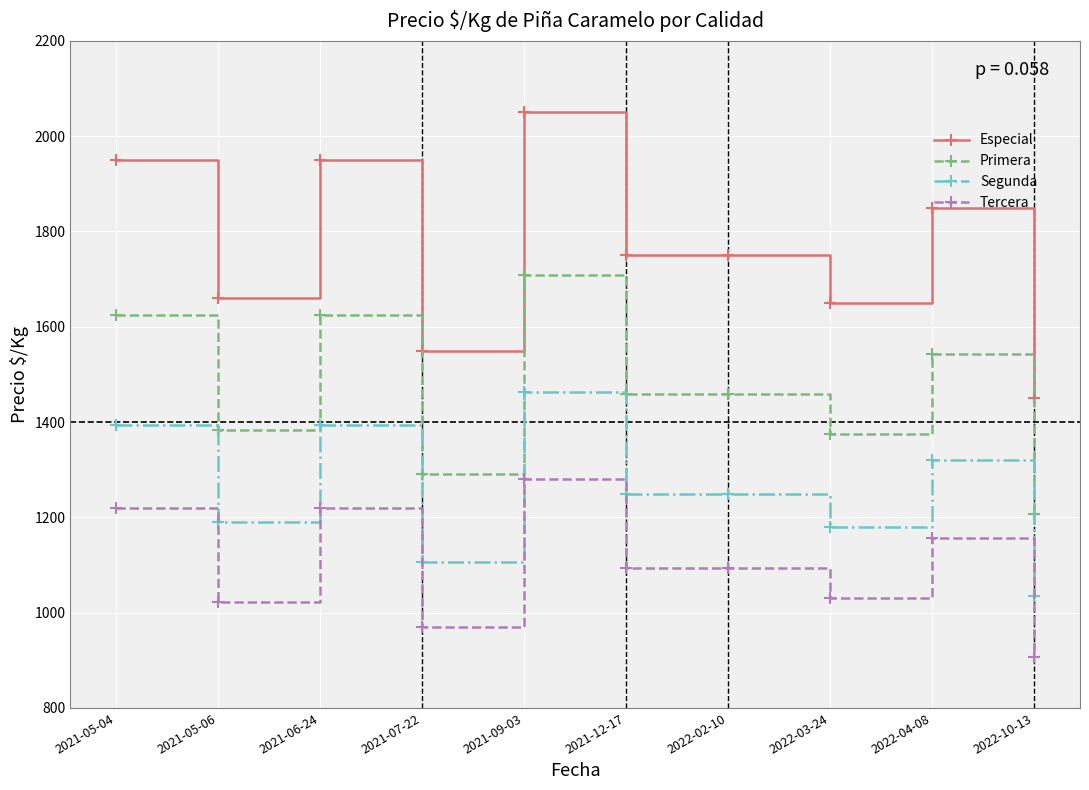

Which series has the largest total across all categories?

Especial